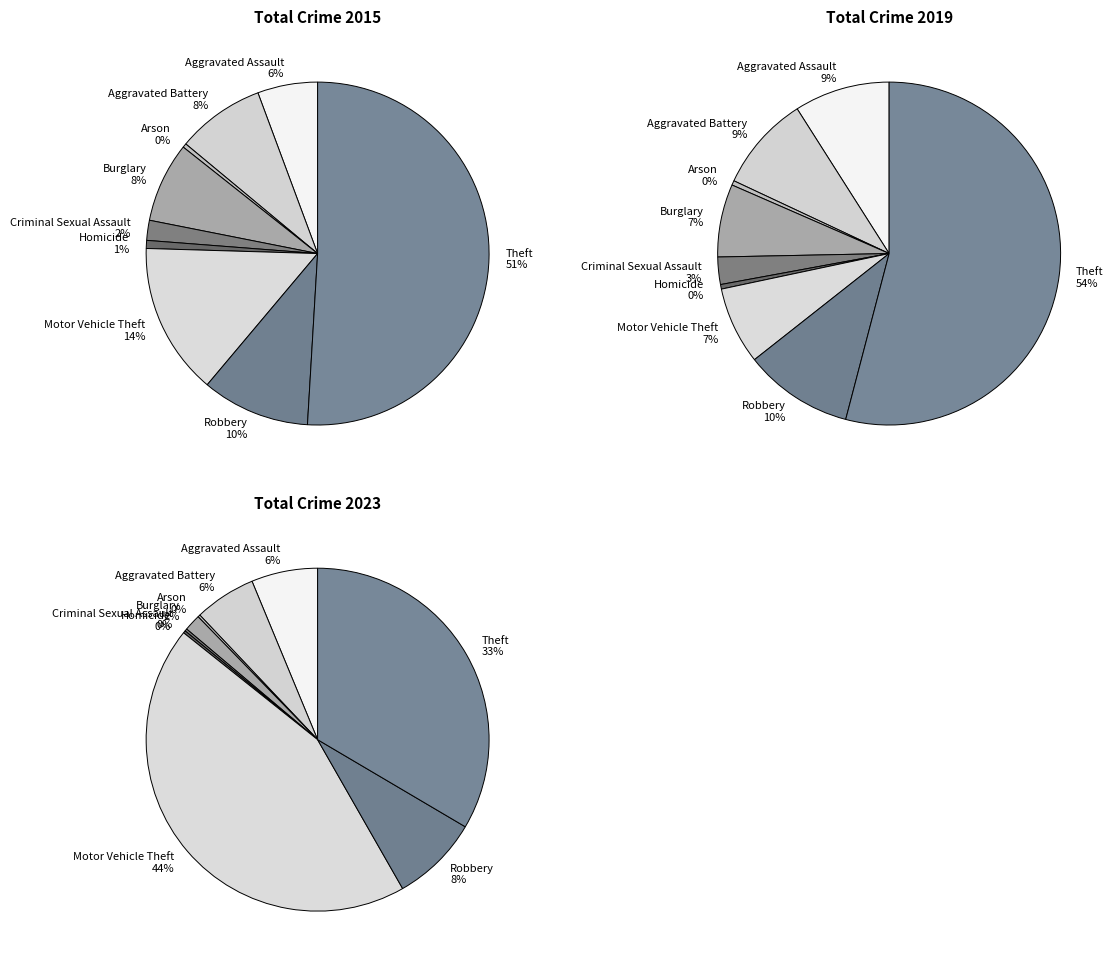

Is Theft the majority of the pie?

Yes